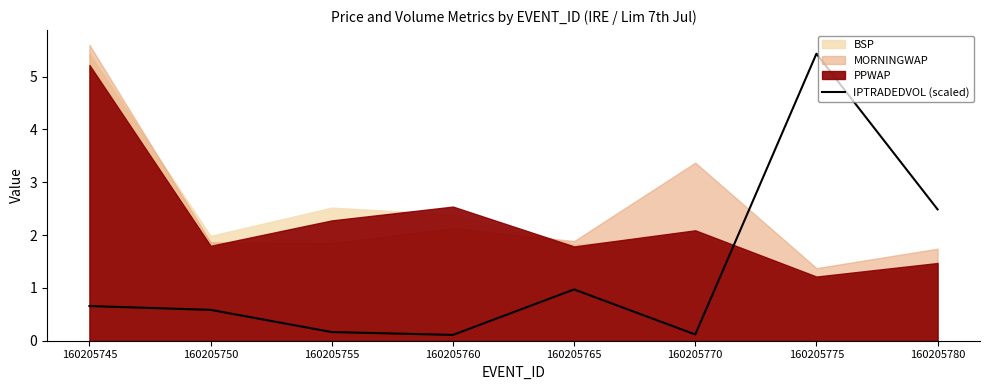

The value of IPTRADEDVOL (scaled) at 160205780 is 2.5. True or false?

True